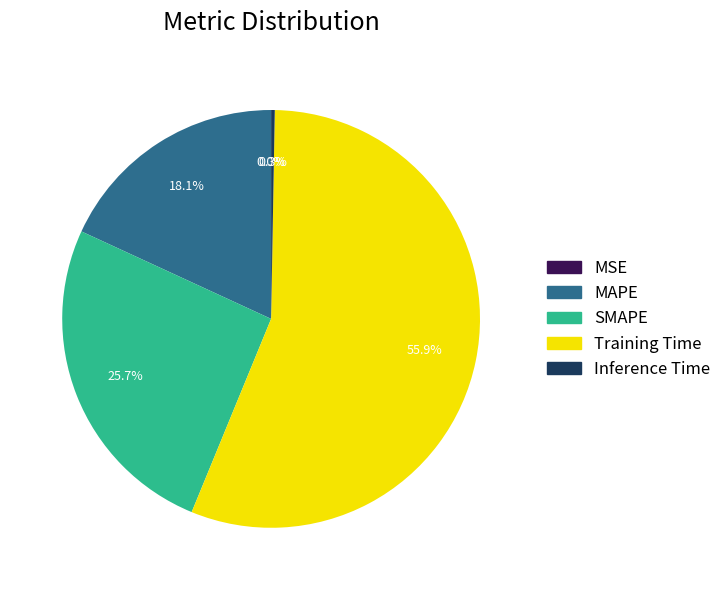

To the nearest percent, what is the difference between the largest and smallest slice percentages?

56%